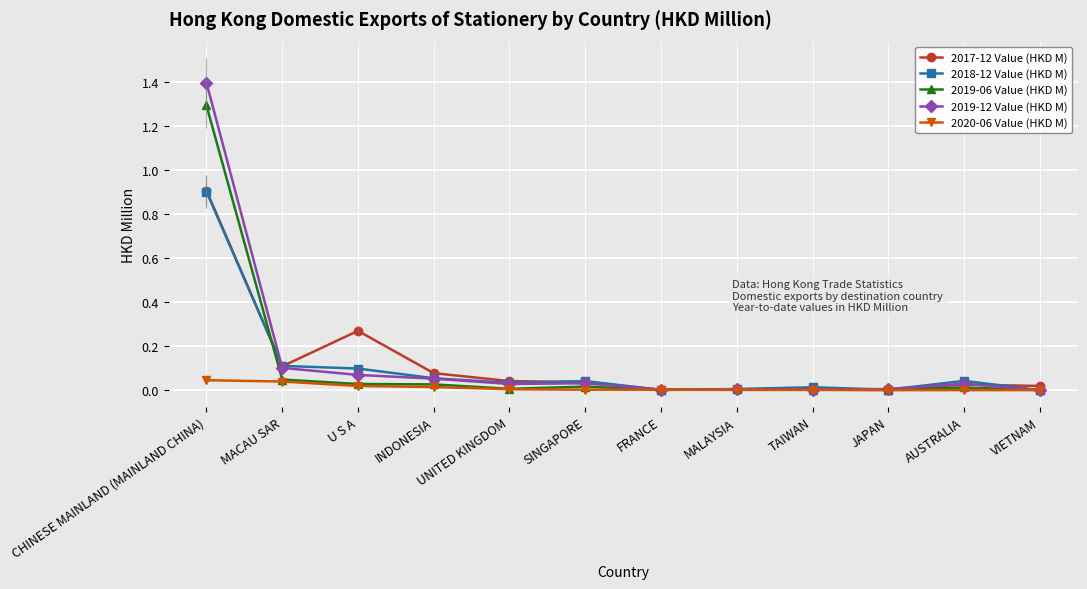

What position from the left is TAIWAN?

9